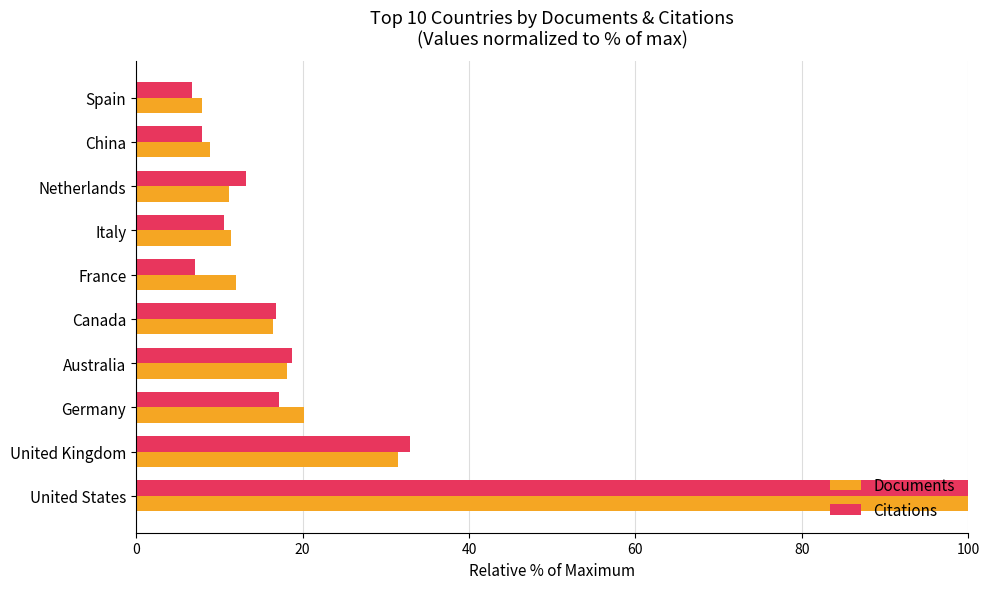

Which category has the lowest value in the Documents series?

Spain